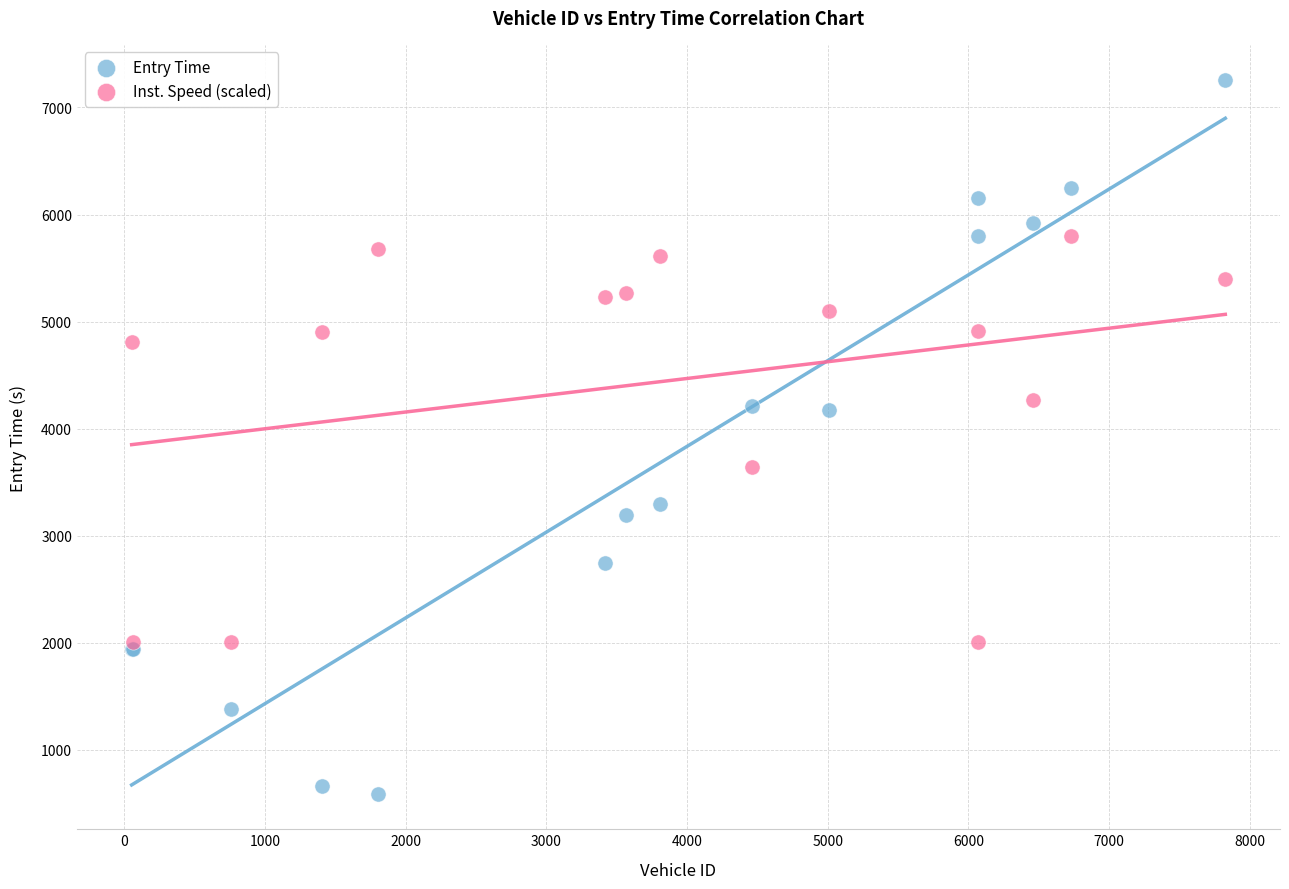

Which series reaches the maximum Y coordinate?

Entry Time